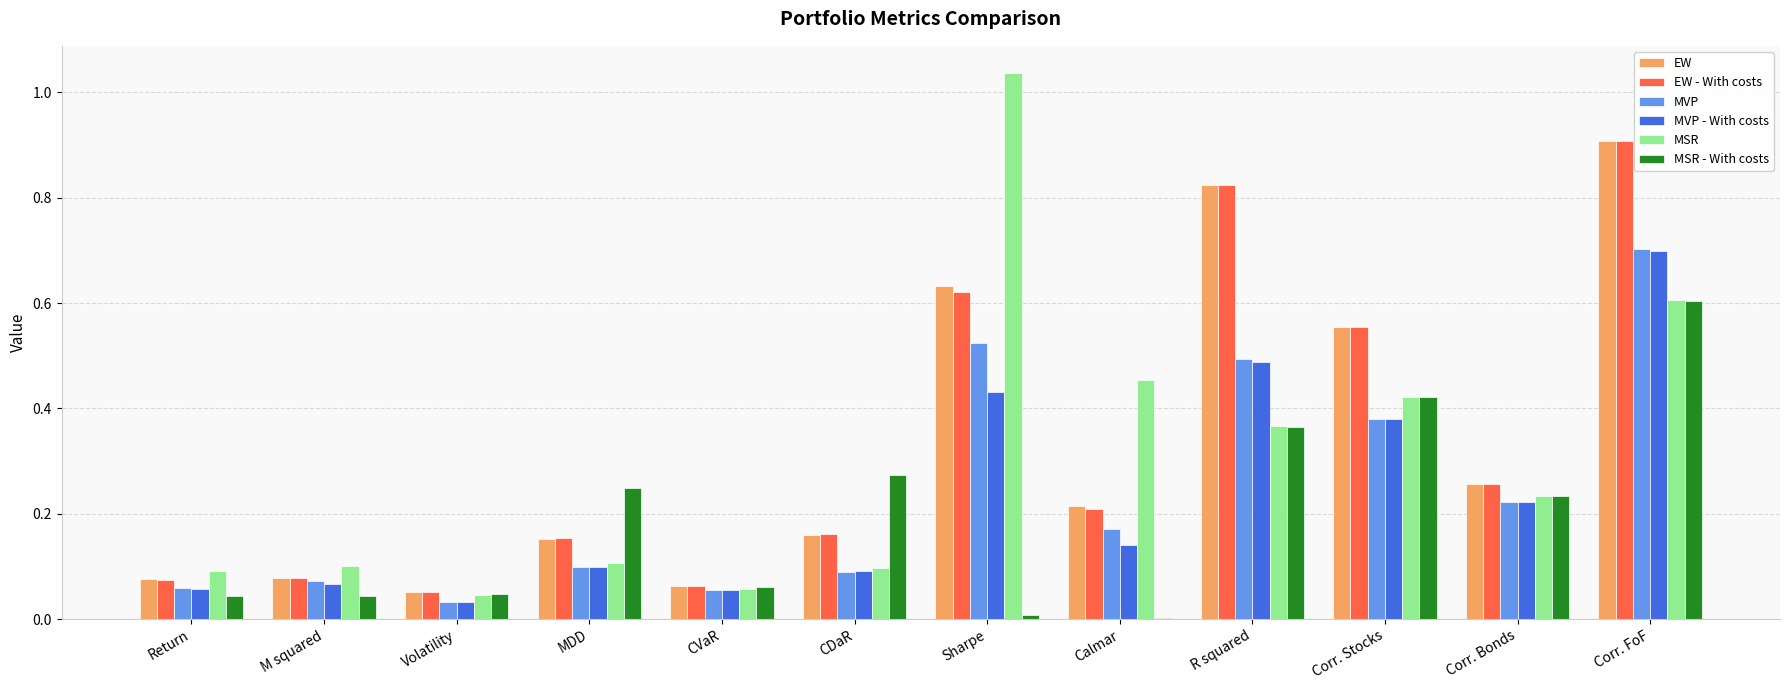

At which label does MVP reach its peak?

Corr. FoF